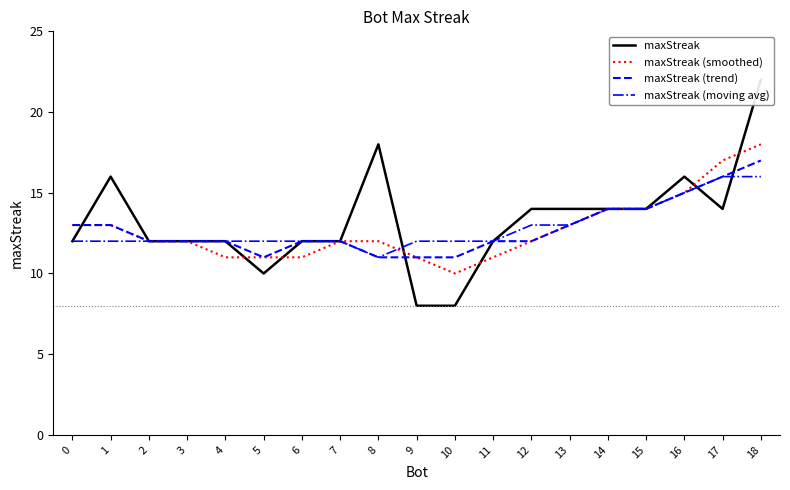

True or false: maxStreak (moving avg) has more than 0 interior local peaks.

False